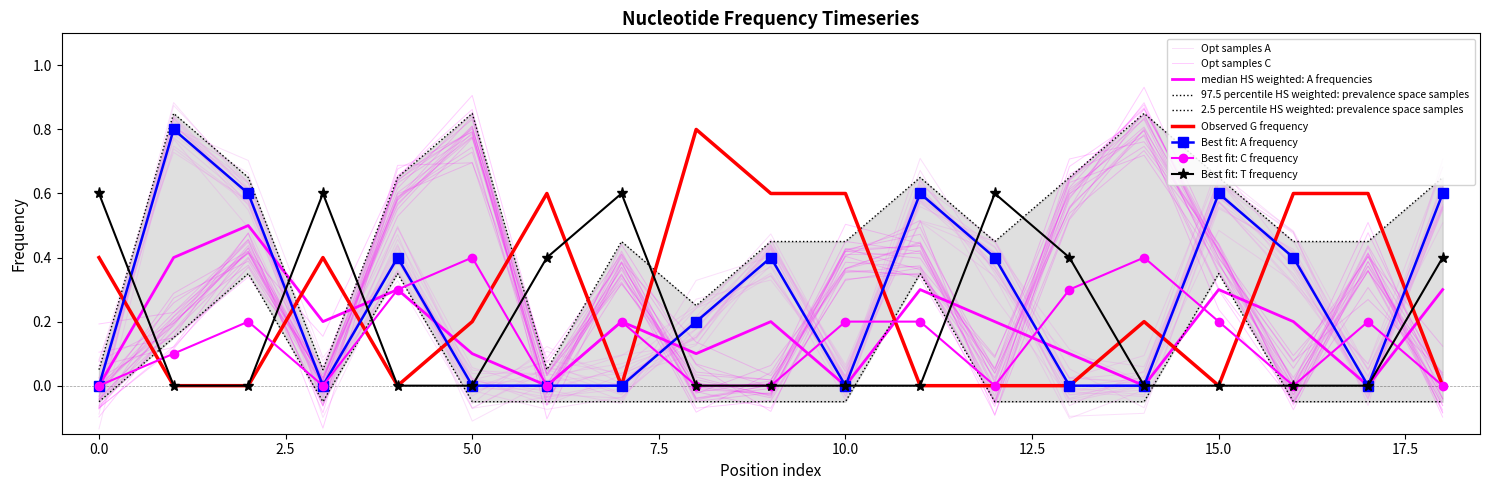

What is the value of the A_mid point at the 14th from the left?

0.1